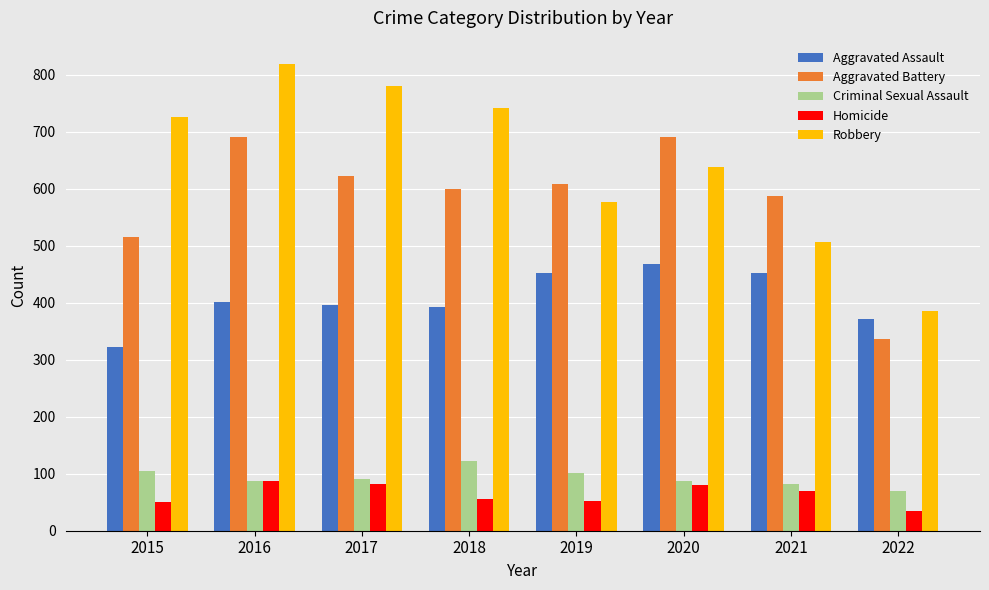

What is the difference between the Aggravated Battery values at 2017 and 2016?

68